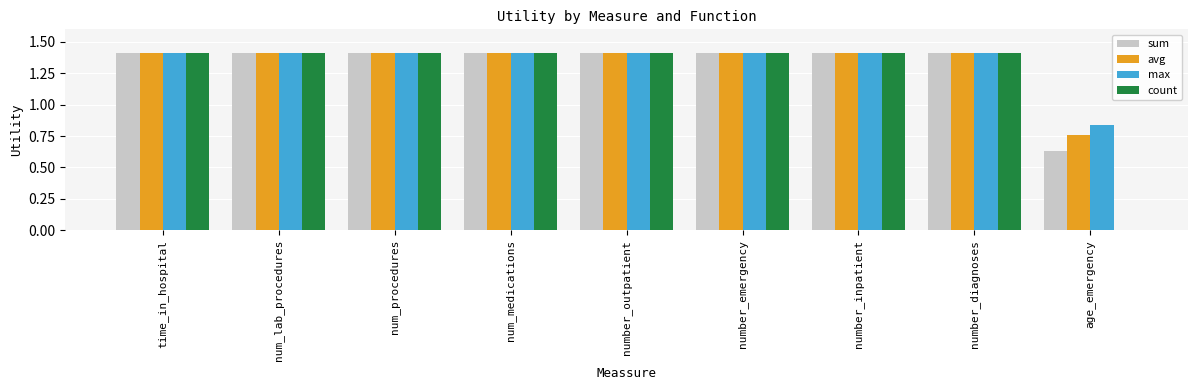

What is the sum of the sum values at number_diagnoses and time_in_hospital?

2.8